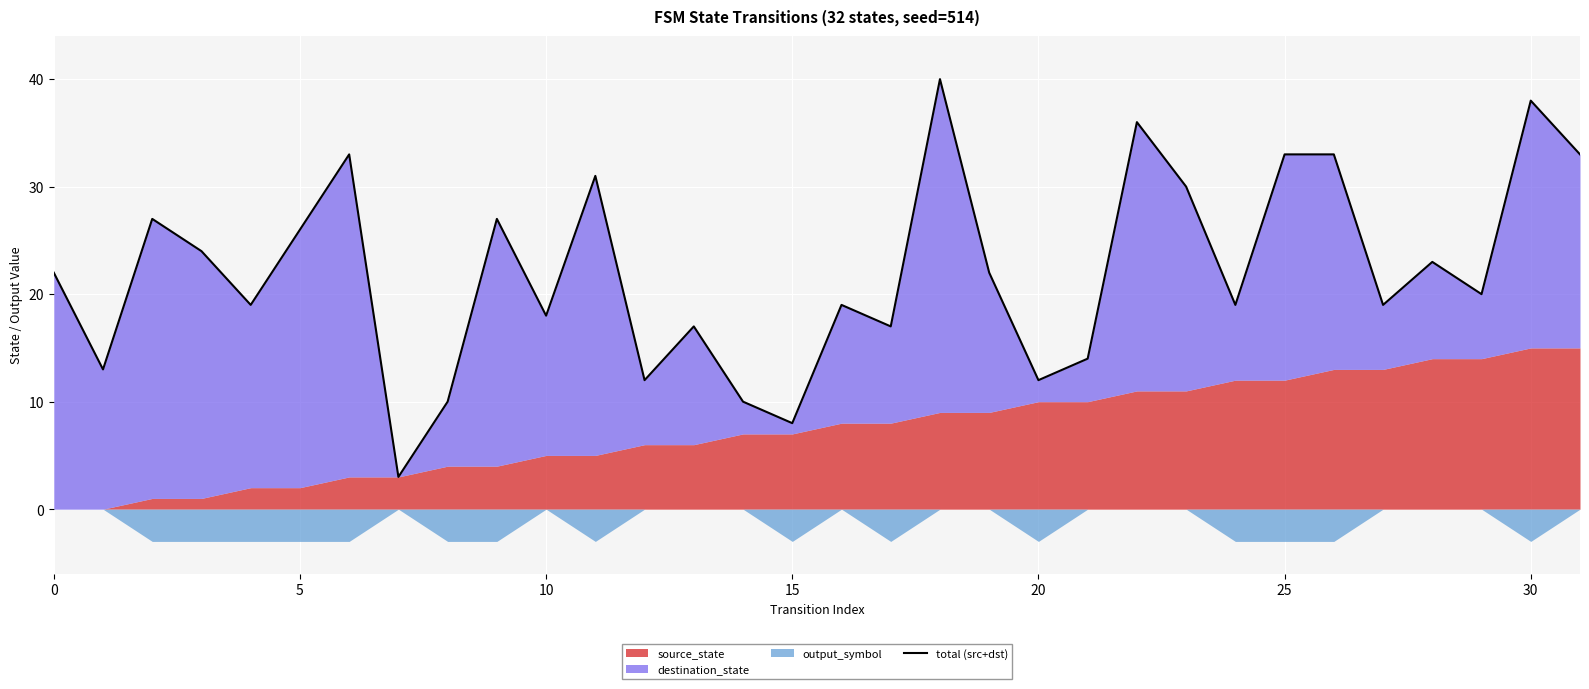

What value does the data have at 13, to the nearest 10?

20